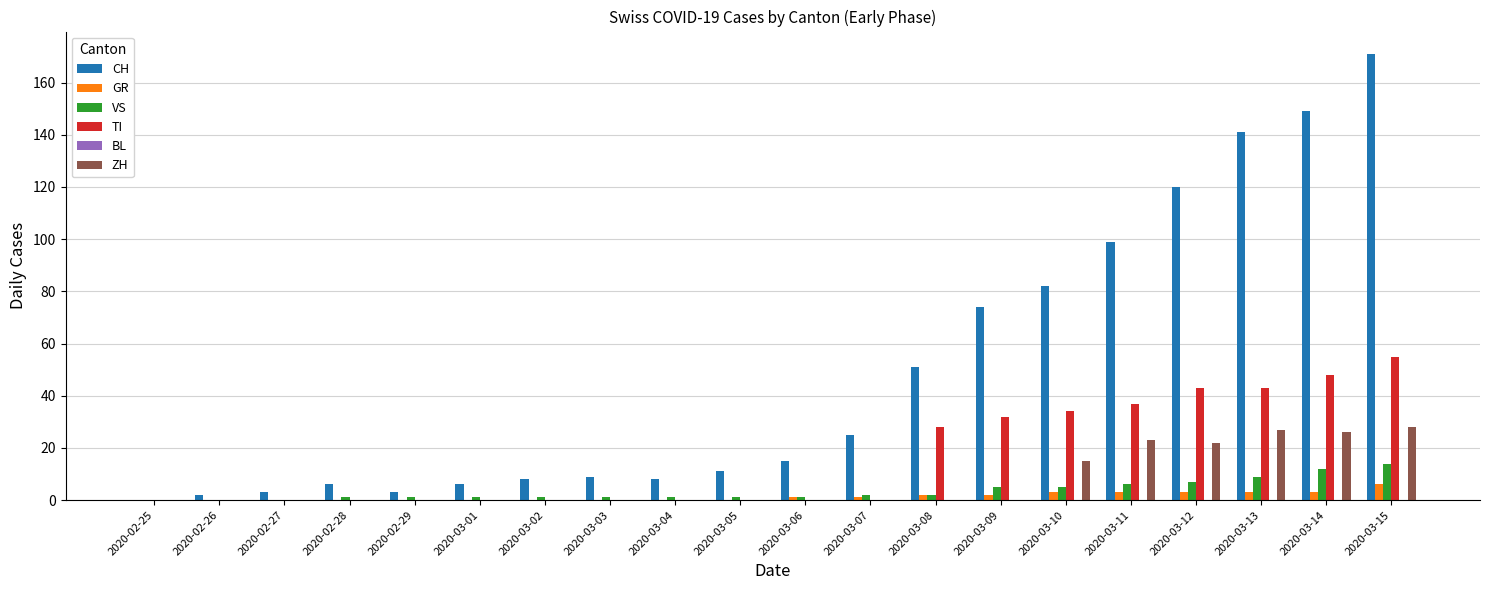

Is it true that ZH equals 17 at 2020-02-25?

False